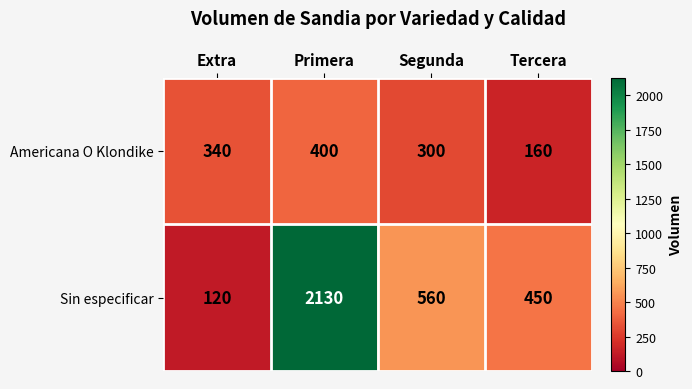

Between Extra and Tercera, which series saw the biggest shift?

Sin especificar